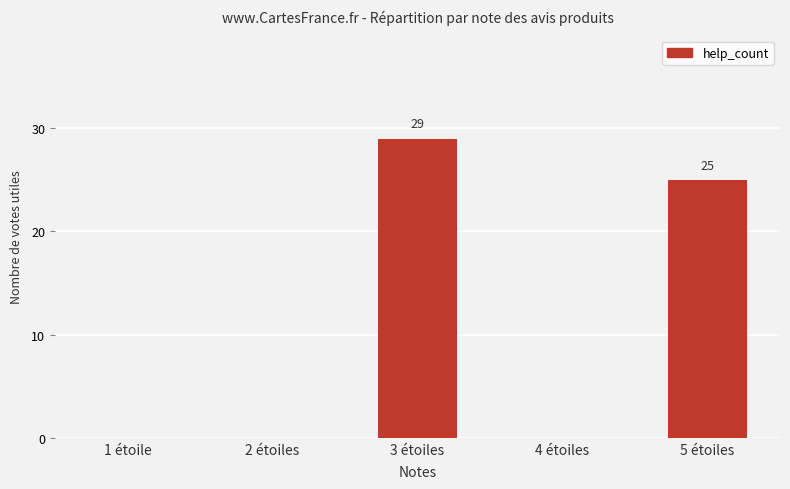

Reading right to left, list all the values displayed in this chart.

25	0	29	0	0